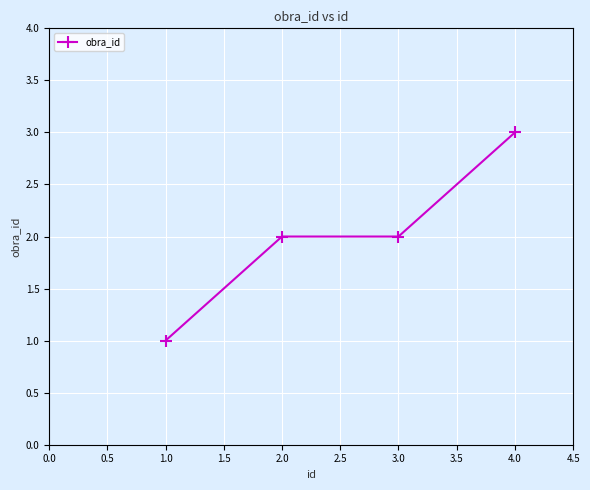

Reading left to right, transcribe all the data shown in this chart.

1	2	2	3